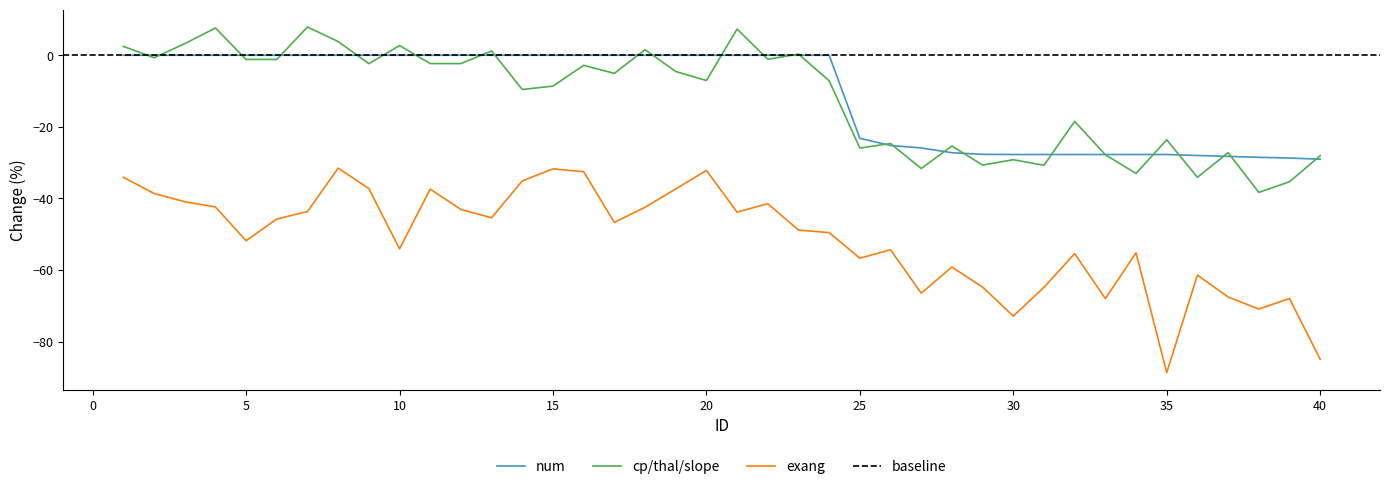

What is the sum of the values at 29 and 26?

-52.9